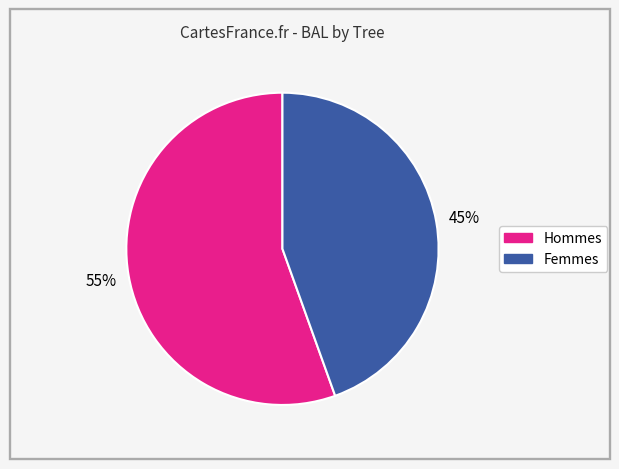

To the nearest percent, what is the average slice percentage?

50%